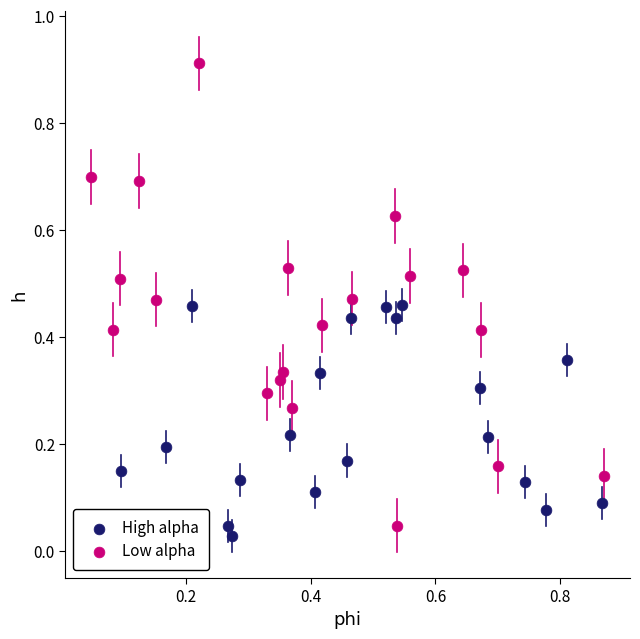

Which series reaches the minimum Y coordinate?

High alpha